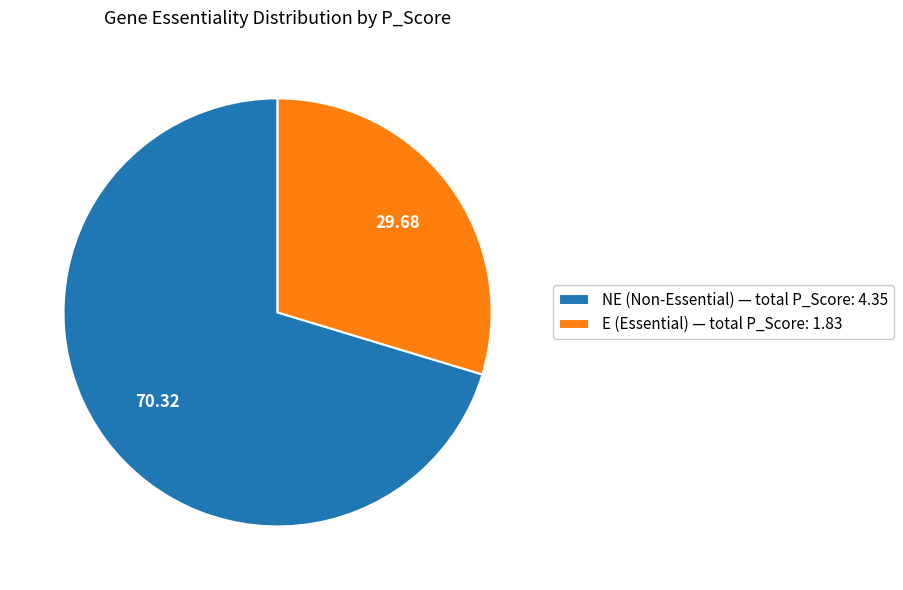

Combined, do NE (Non-Essential) — total P_Score: 4.35 and E (Essential) — total P_Score: 1.83 account for over 50%?

Yes